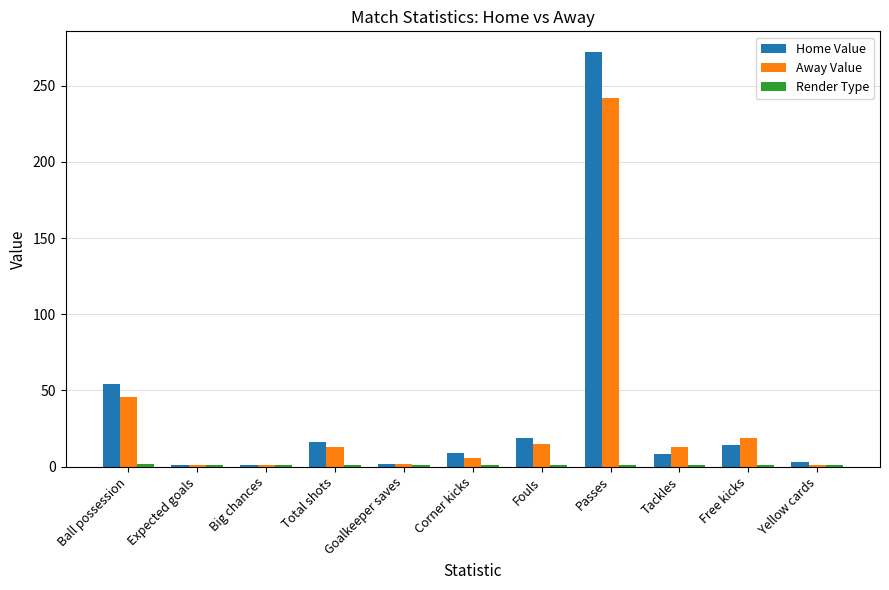

How many distinct data groups are displayed?

3